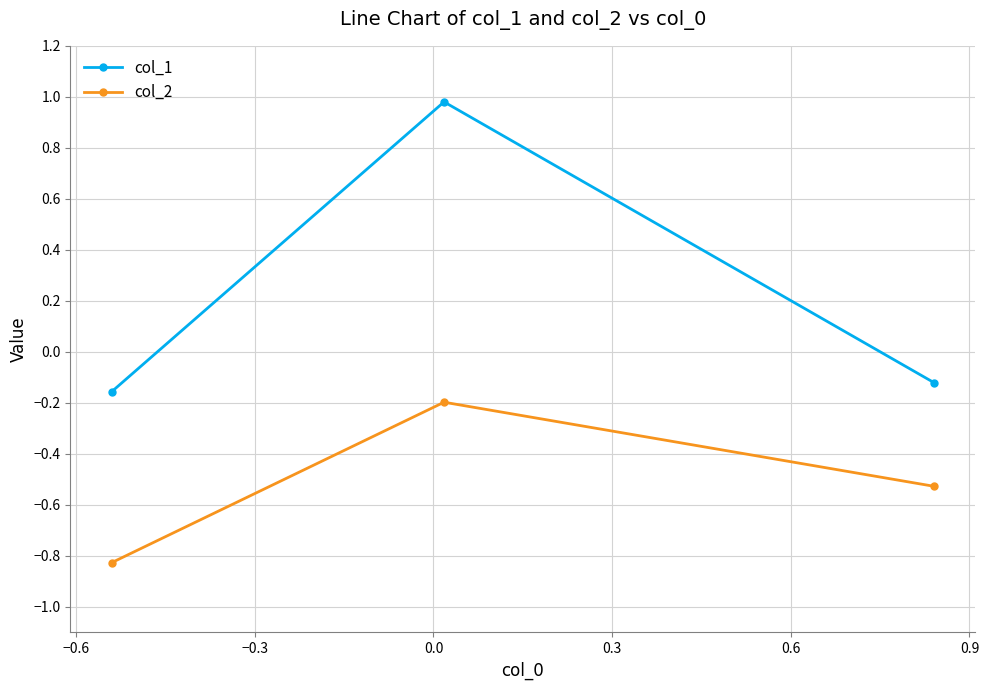

What is the sum of all col_2 values?

-1.6